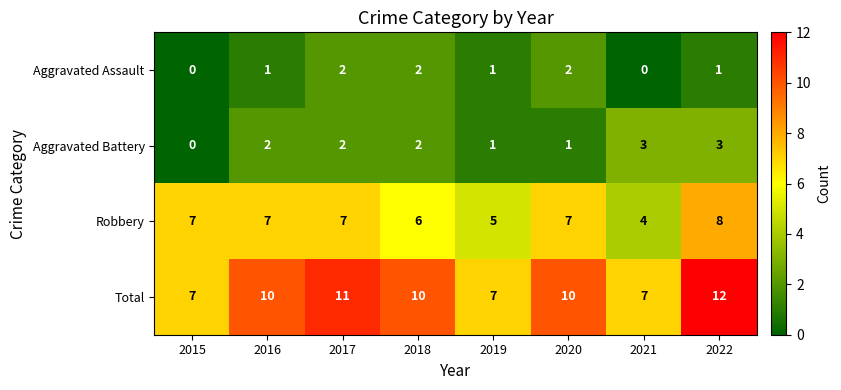

The value of Aggravated Assault at 2018 is 2. True or false?

True